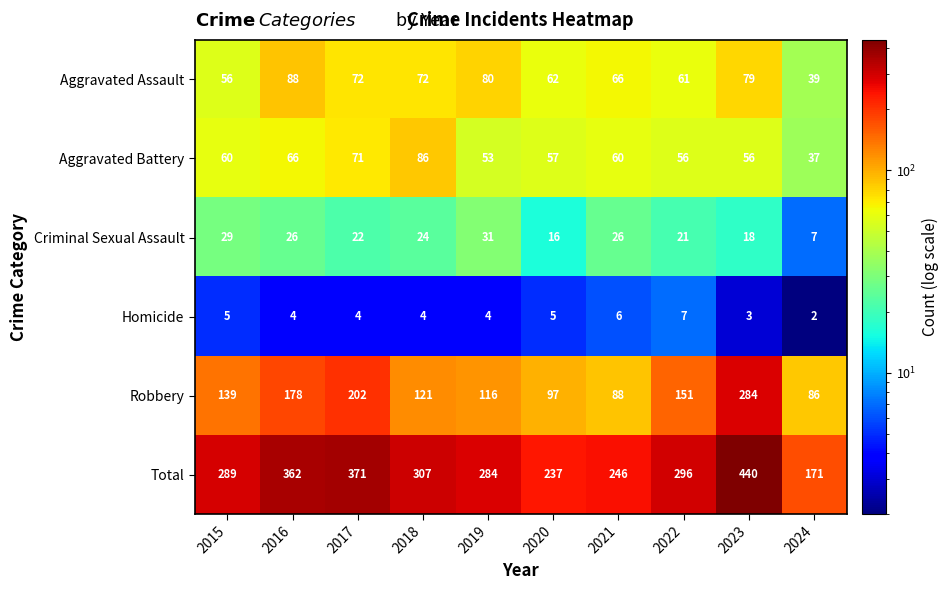

The Aggravated Battery series shows 96 at 2020. True or false?

False